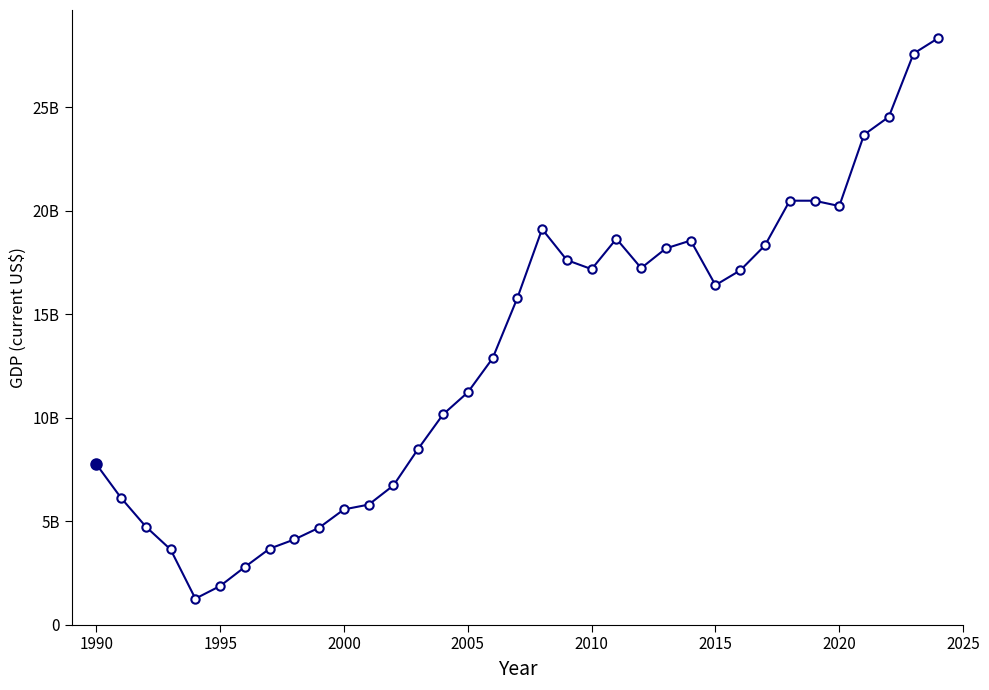

What is the maximum value shown in the chart?

28343394203.5